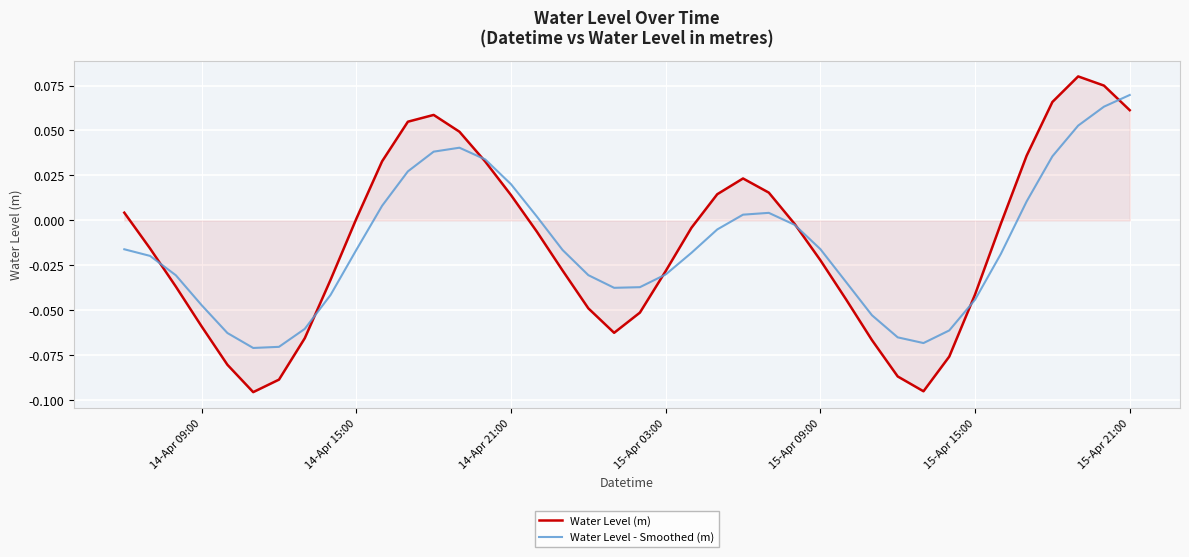

Which series has the widest spread of values?

Water Level (m)